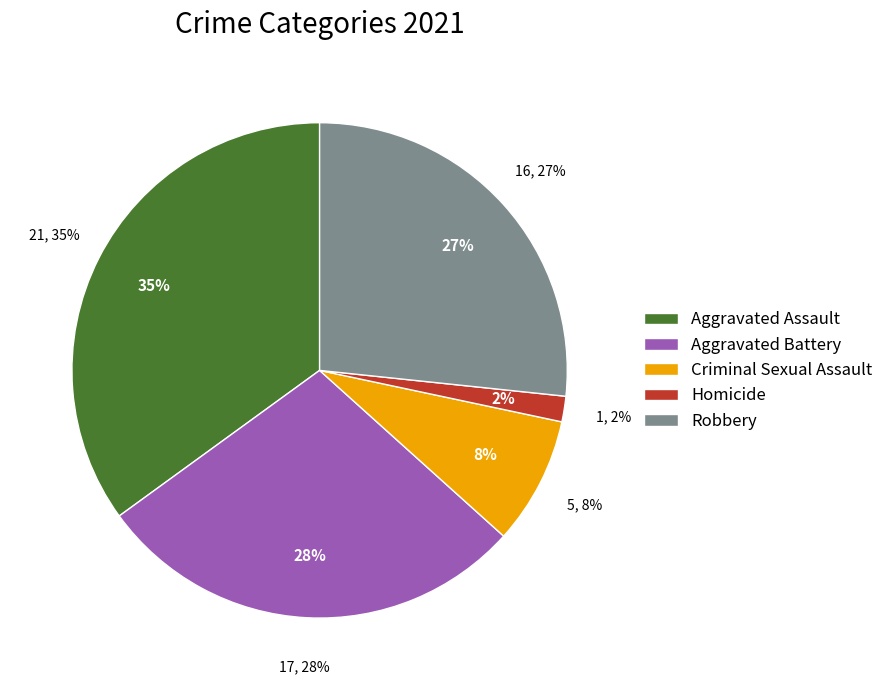

To the nearest percent, what is the average slice percentage?

20%